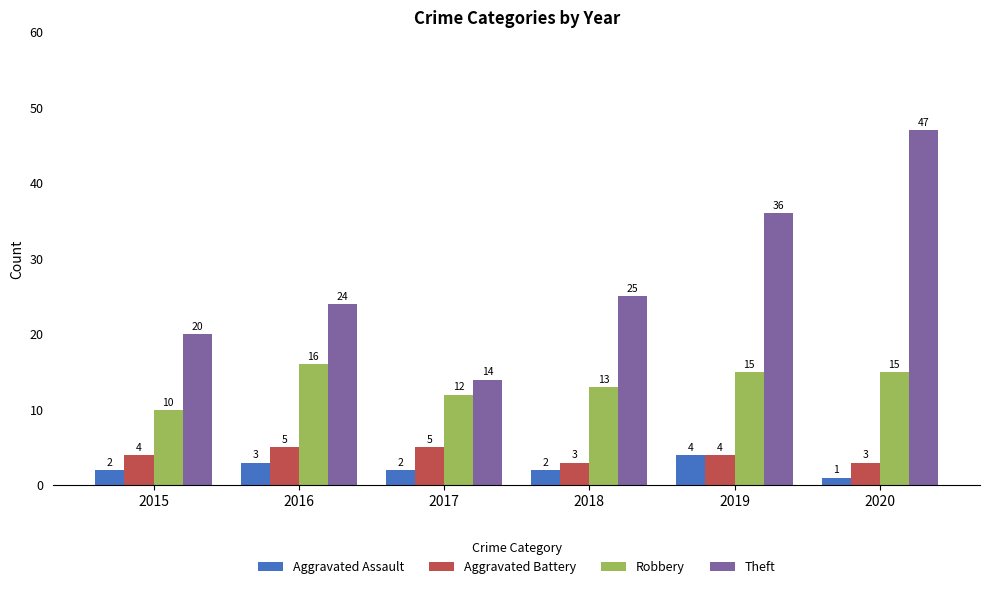

Where does the Robbery series first go above 15?

2016